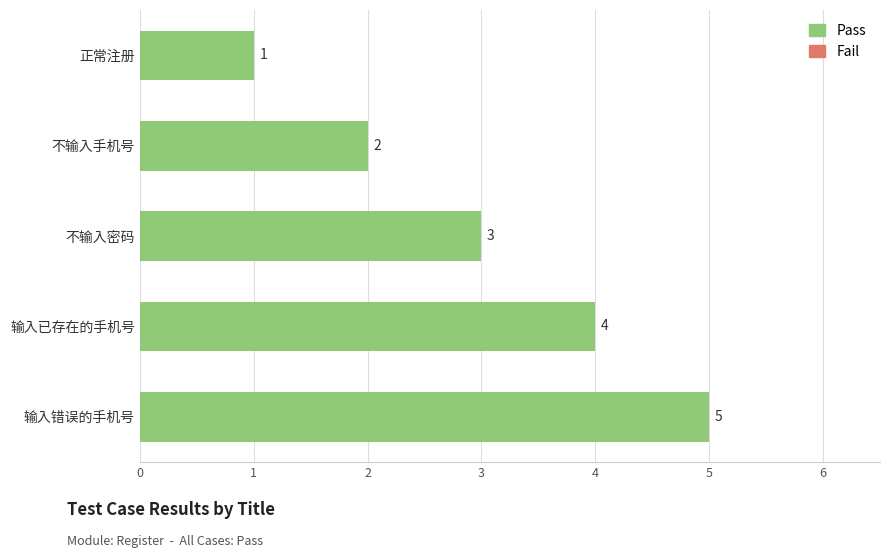

What is the label of the 5th bar from the bottom?

正常注册